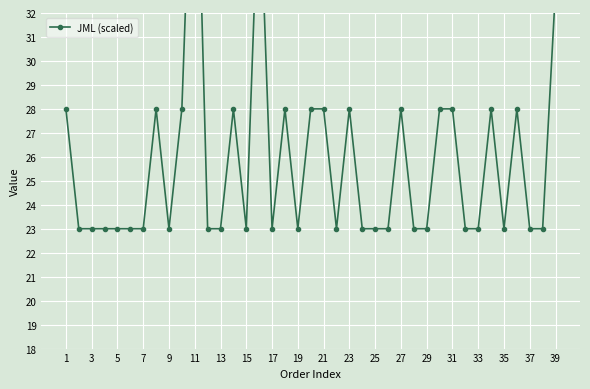

Is it true that the value at 23 is 6?

False